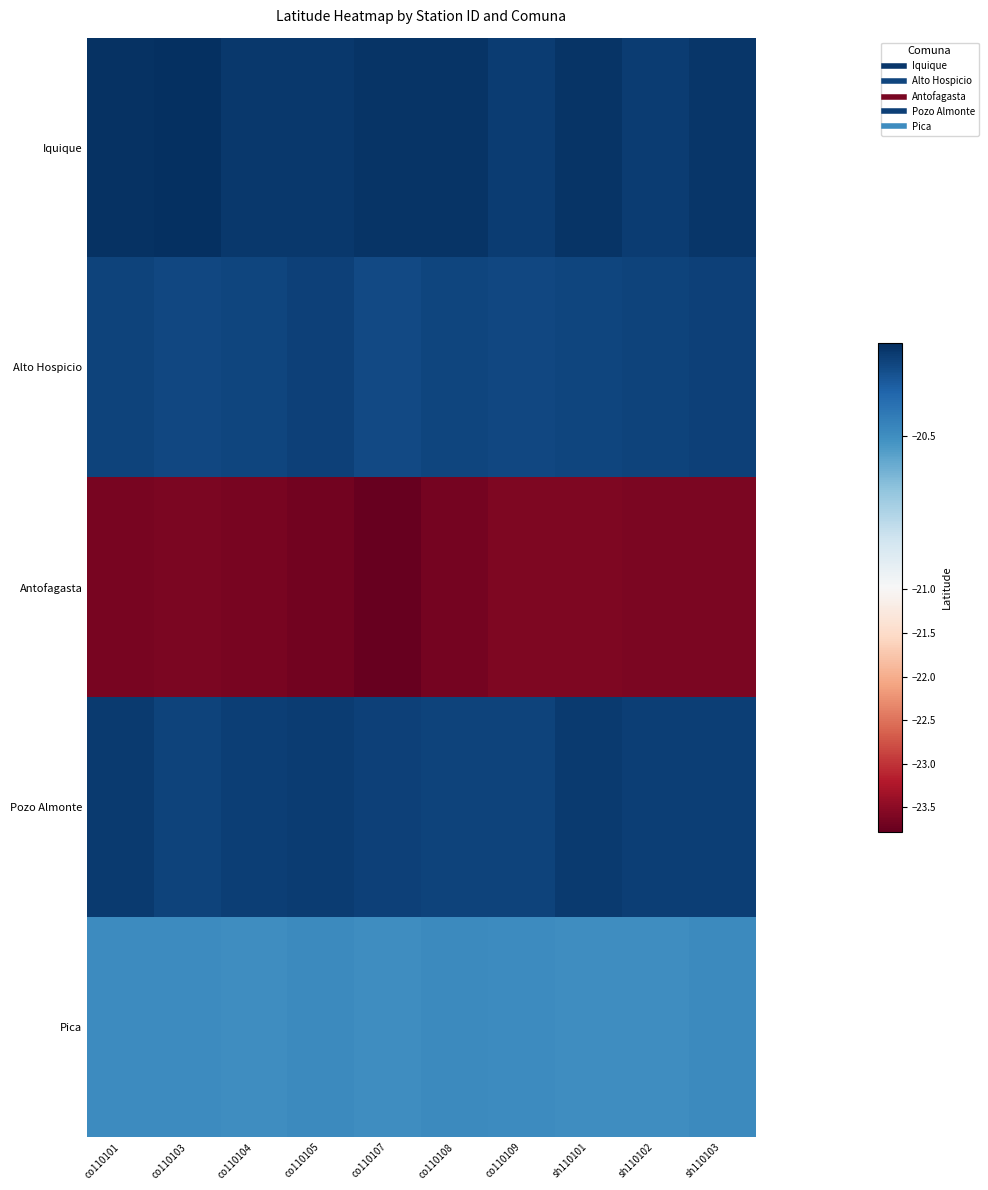

Which has a higher value, co110101 or sh110102?

co110101